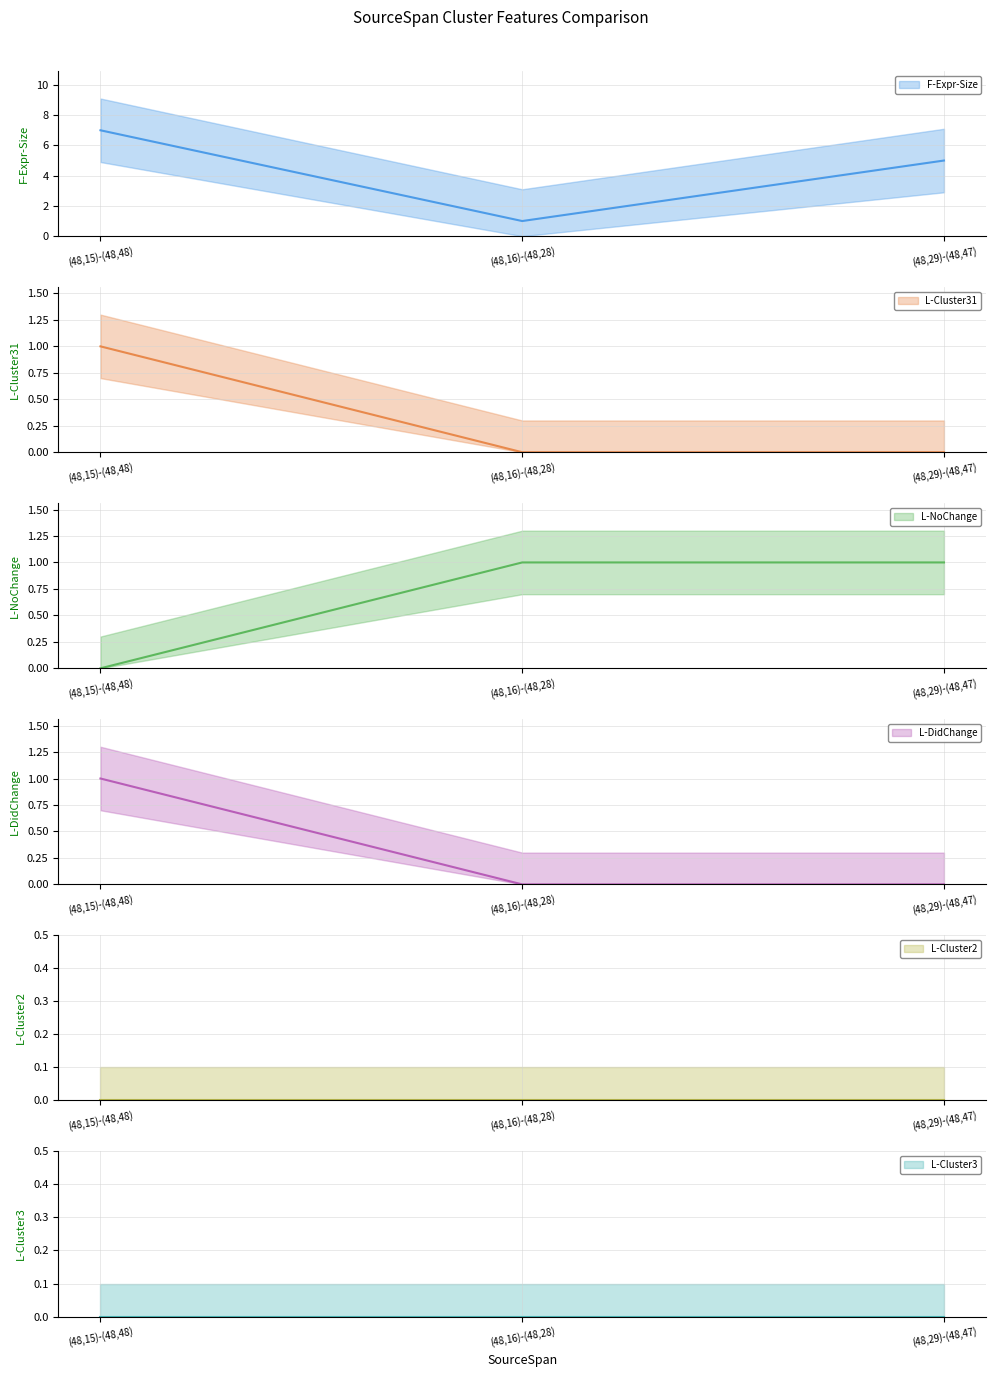

How many lines are shown in the chart?

4